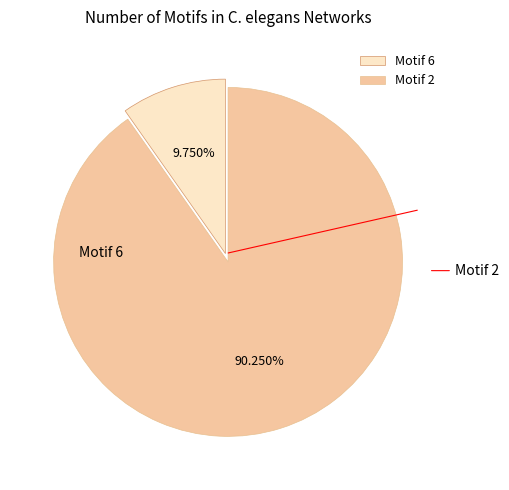

Count the number of slices in the pie.

2